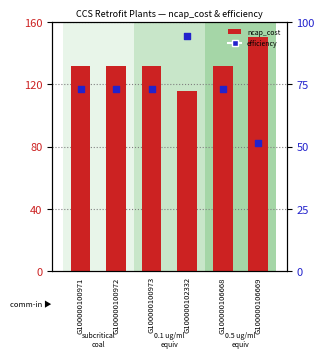

Which series contains the highest Y value?

ncap_cost